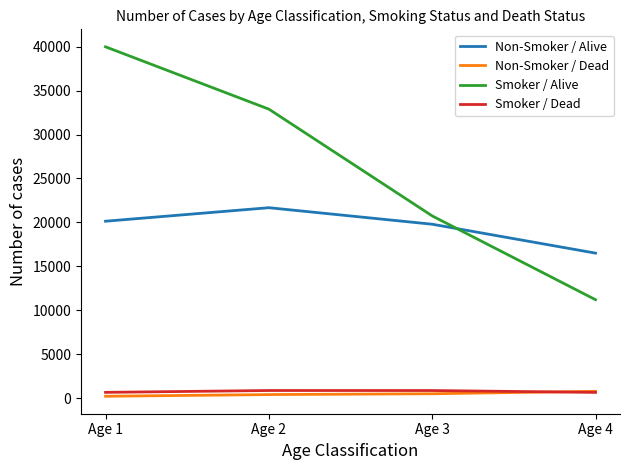

True or false: Non-Smoker / Alive and Non-Smoker / Dead intersect in this chart.

False